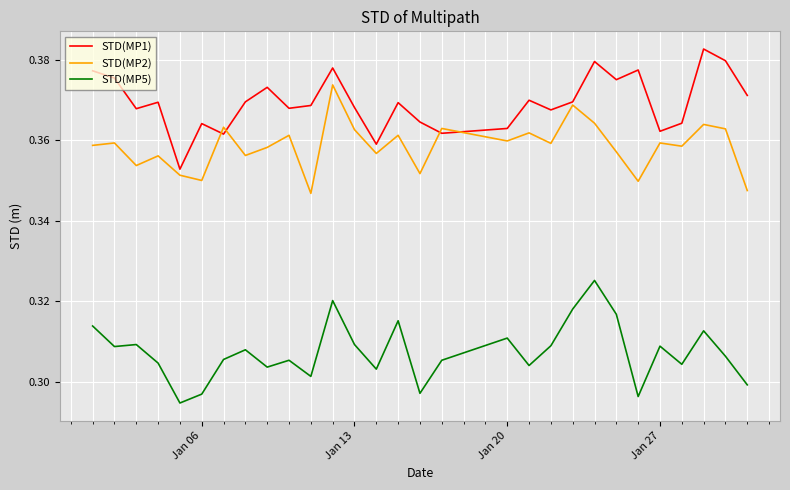

True or false: STD(MP2) and STD(MP5) intersect in this chart.

False